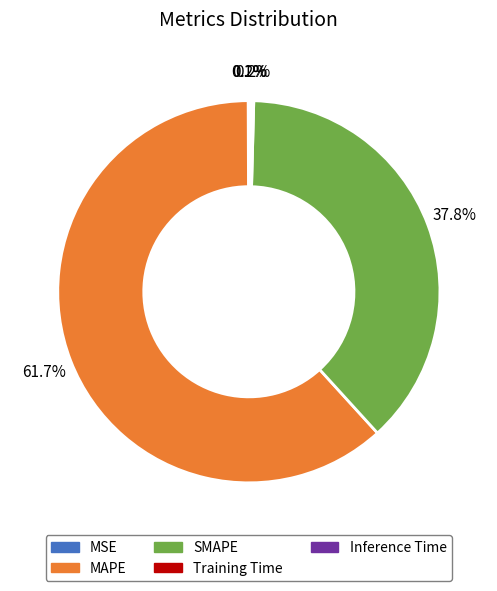

What portion of the pie excludes MAPE?

38.3%